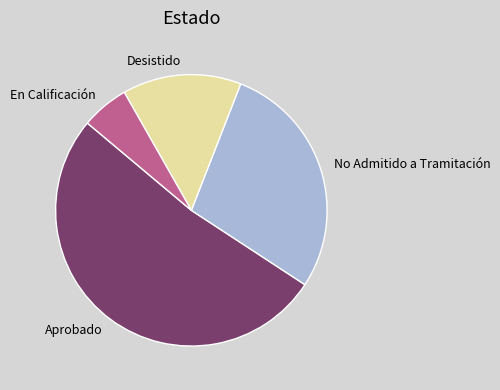

How many segments does this pie chart have?

4